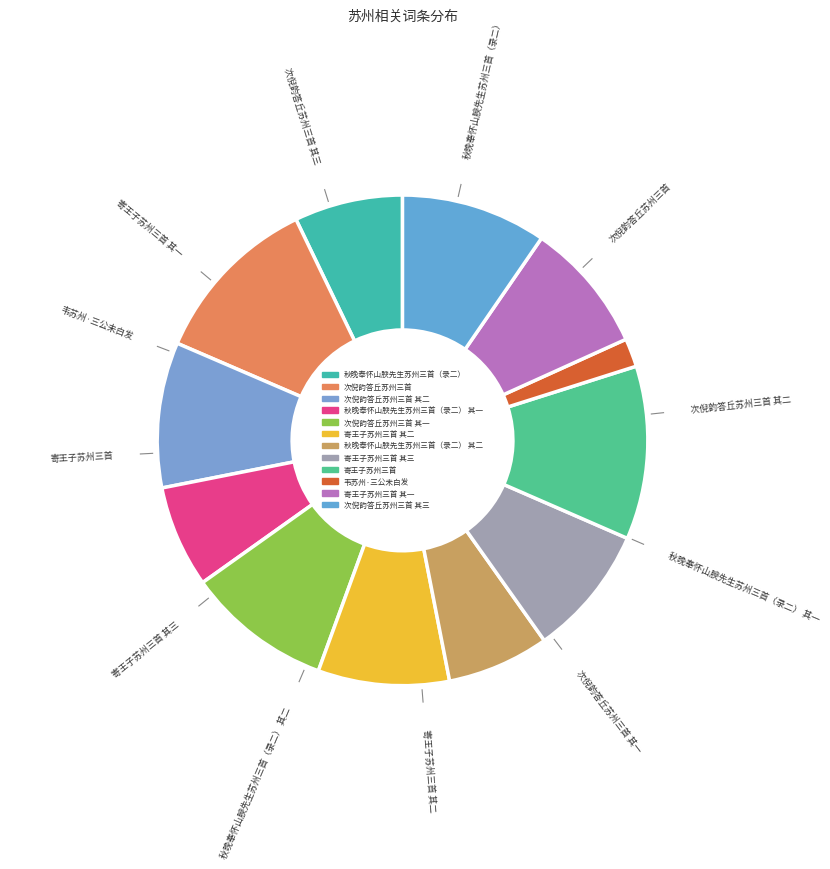

Which category has the biggest portion of the pie?

寄王子苏州三首